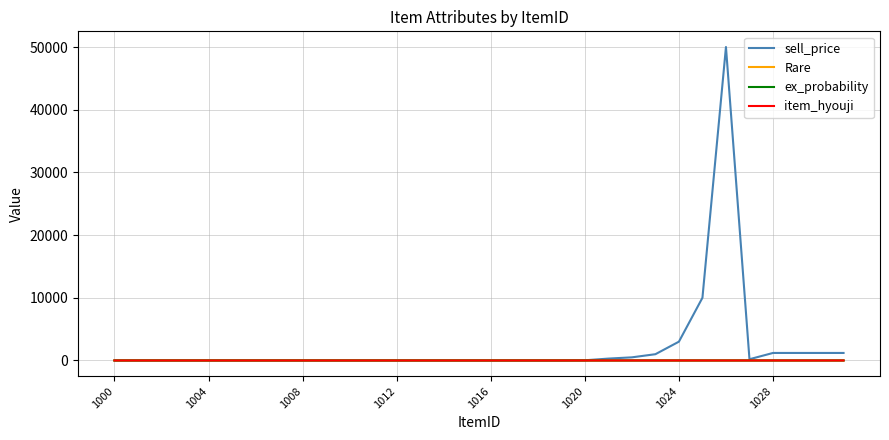

Which series has the largest range (max minus min)?

sell_price